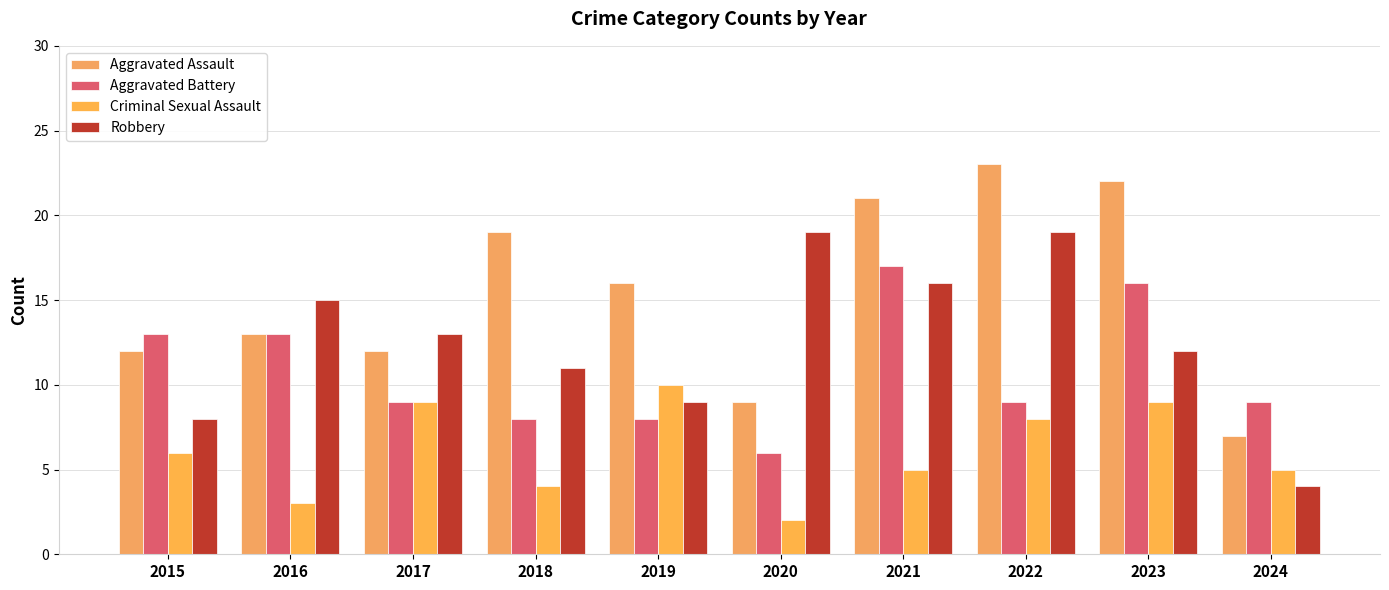

What is the spread (max minus min) of values at 2022?

15